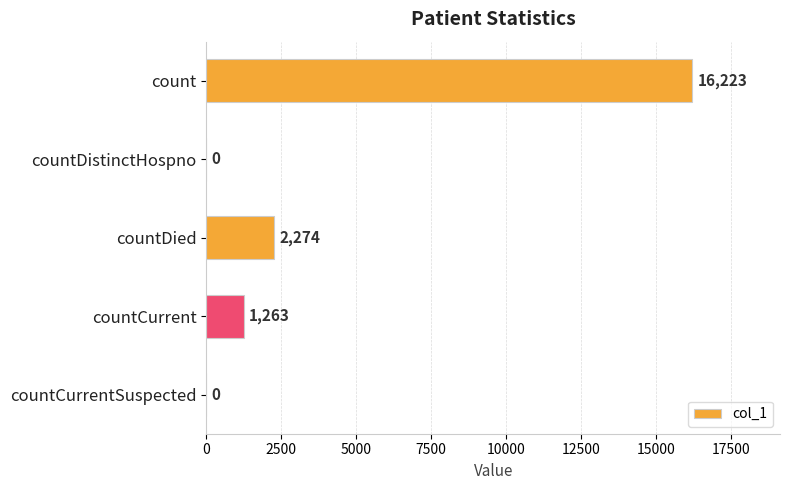

Between countDistinctHospno and count, which is larger?

count